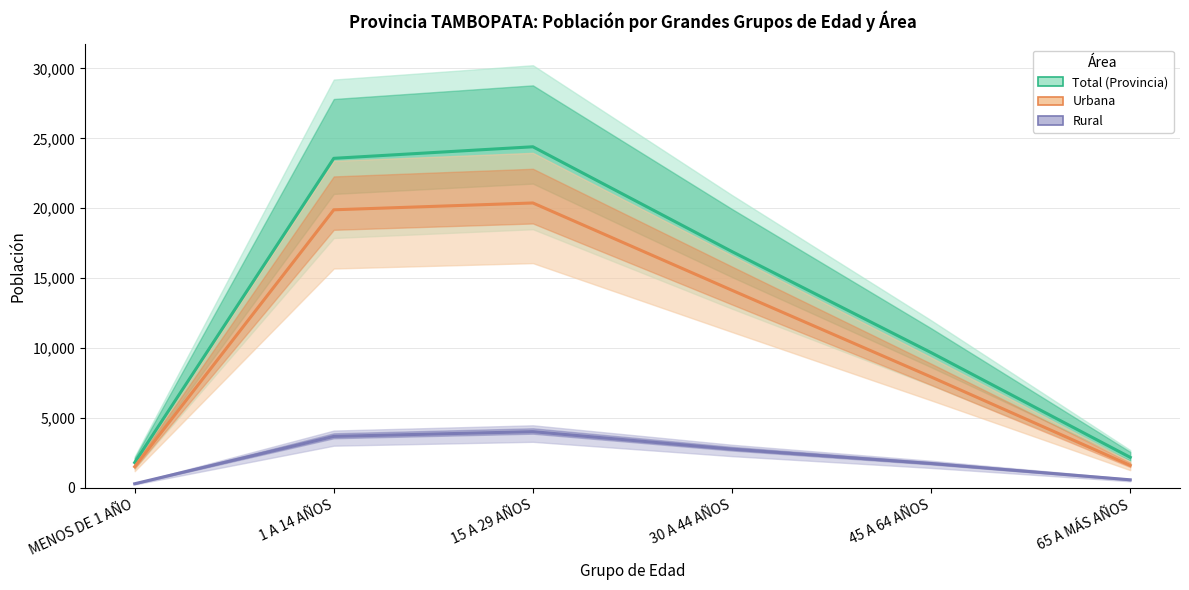

In Urbana, how many points are higher than both neighbors (excluding endpoints)?

1